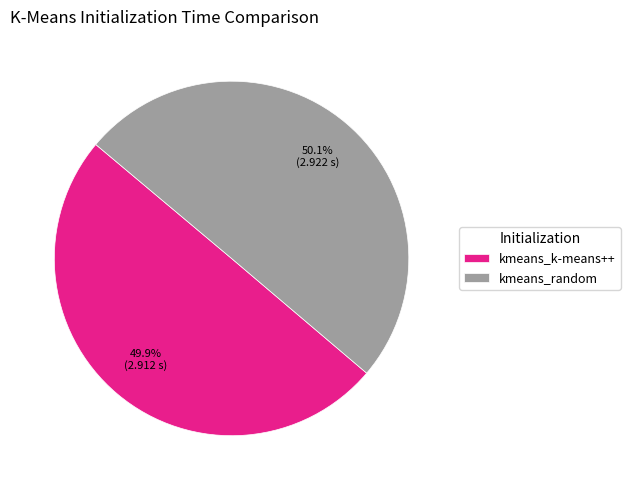

Does any single category account for the majority?

Yes